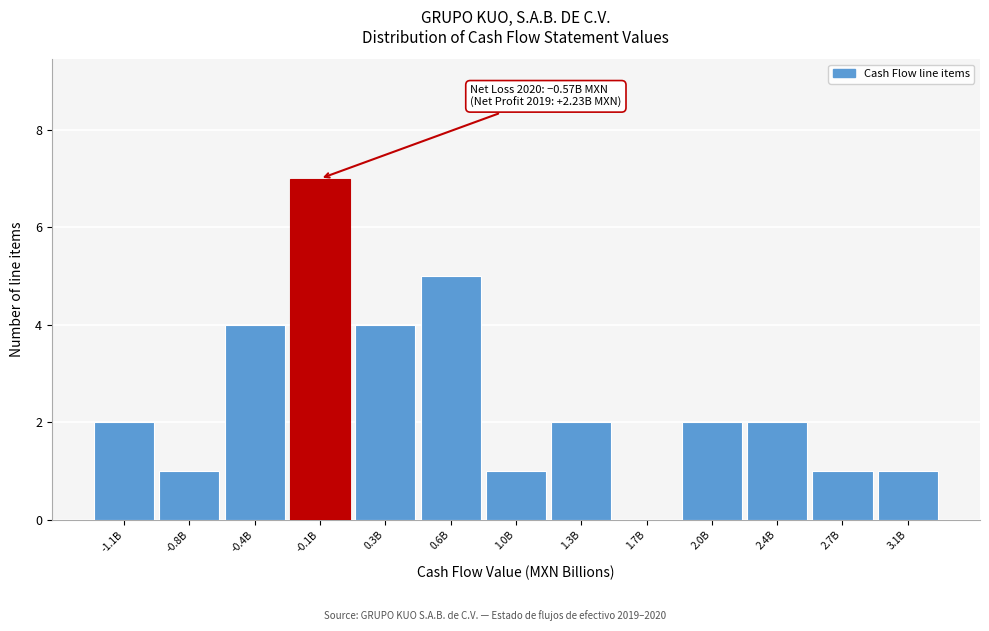

Reading left to right, what are all the values shown in this chart?

-1.1B=2	-0.8B=1	-0.4B=4	-0.1B=7	0.3B=4	0.6B=5	1.0B=1	1.3B=2	1.7B=0	2.0B=2	2.4B=2	2.7B=1	3.1B=1